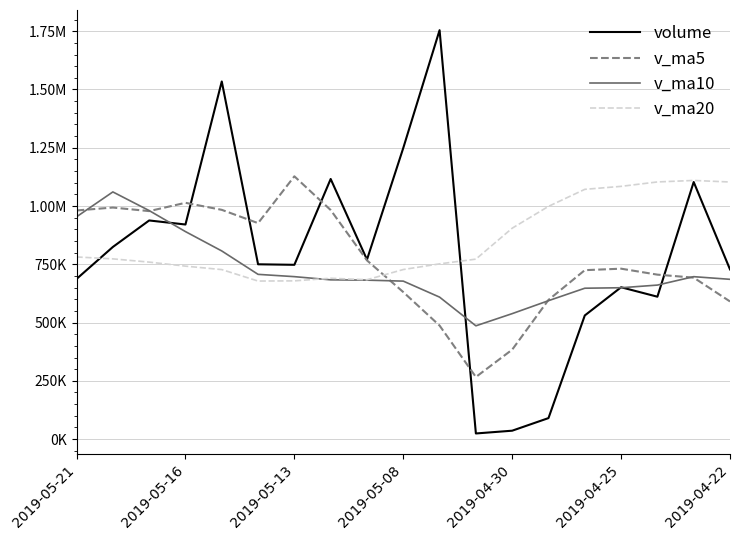

Does the chart display data point markers on the line(s)?

No